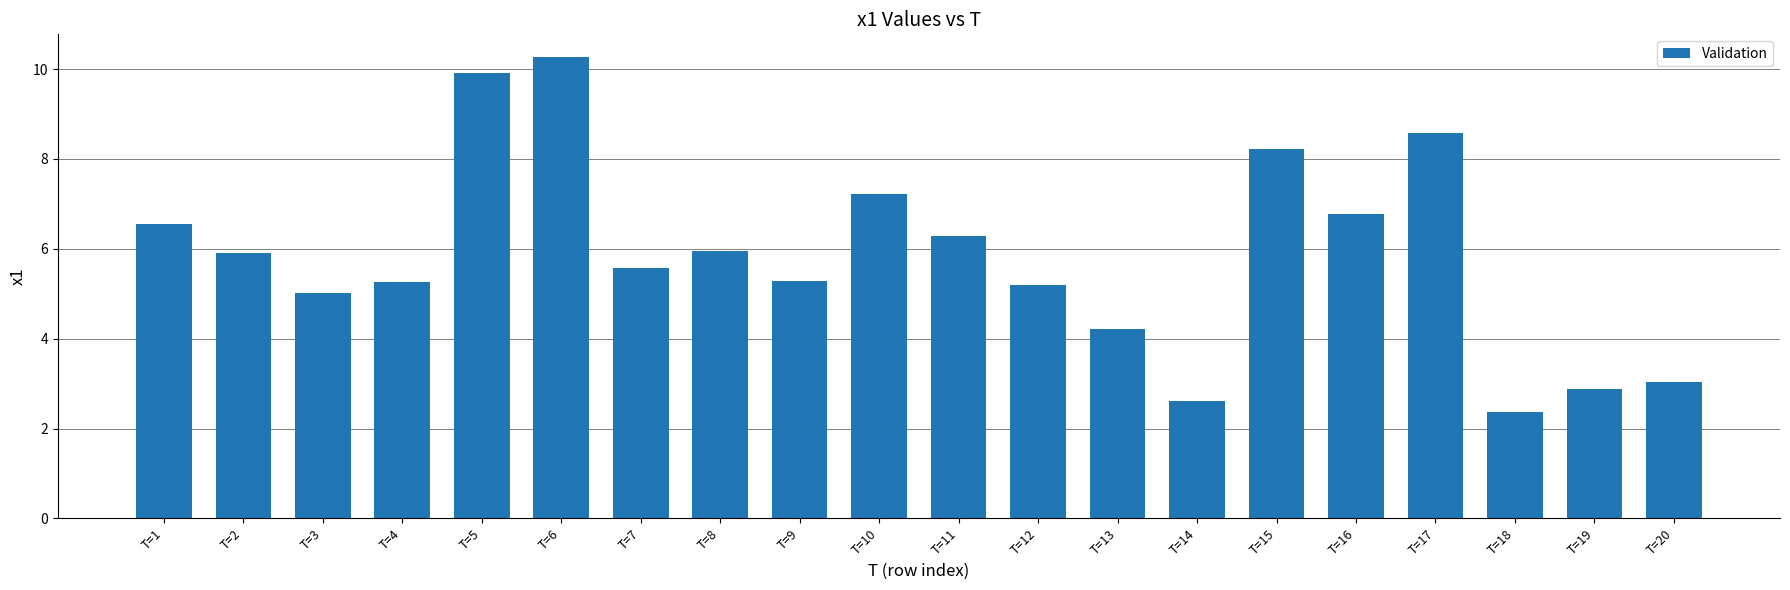

Reading left to right, extract all data points from this chart.

T=1=6.5	T=2=5.9	T=3=5.0	T=4=5.3	T=5=9.9	T=6=10.3	T=7=5.6	T=8=5.9	T=9=5.3	T=10=7.2	T=11=6.3	T=12=5.2	T=13=4.2	T=14=2.6	T=15=8.2	T=16=6.8	T=17=8.6	T=18=2.4	T=19=2.9	T=20=3.0